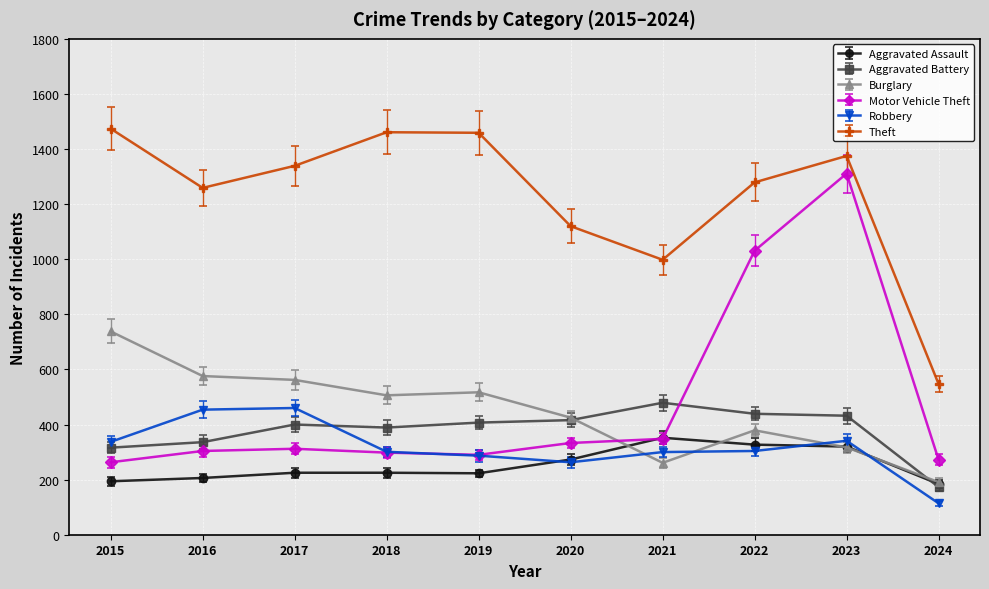

At which category is the sum across all series the highest?

2023